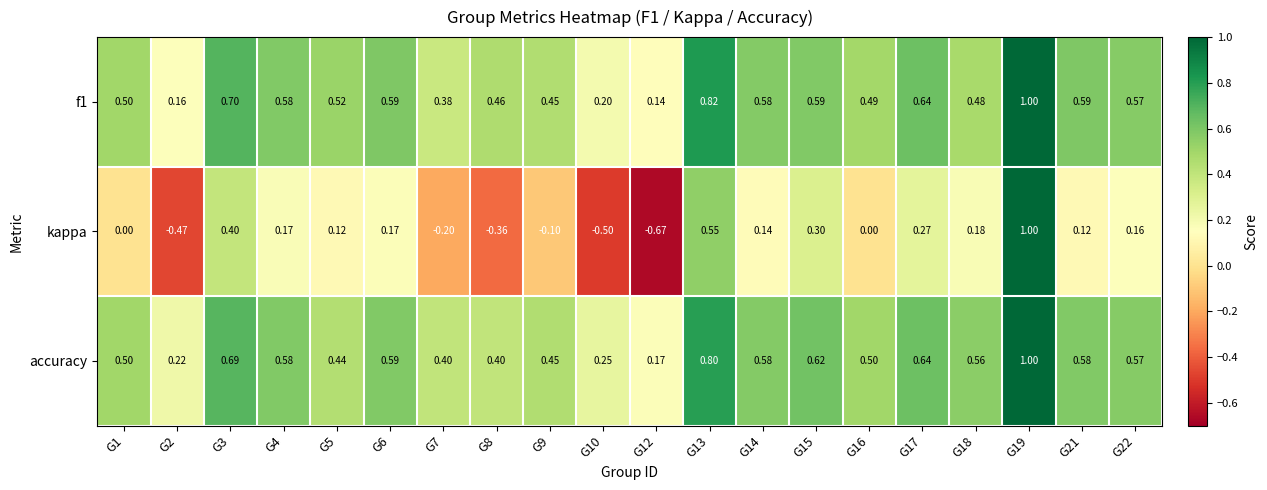

Which series has the largest range (max minus min)?

kappa